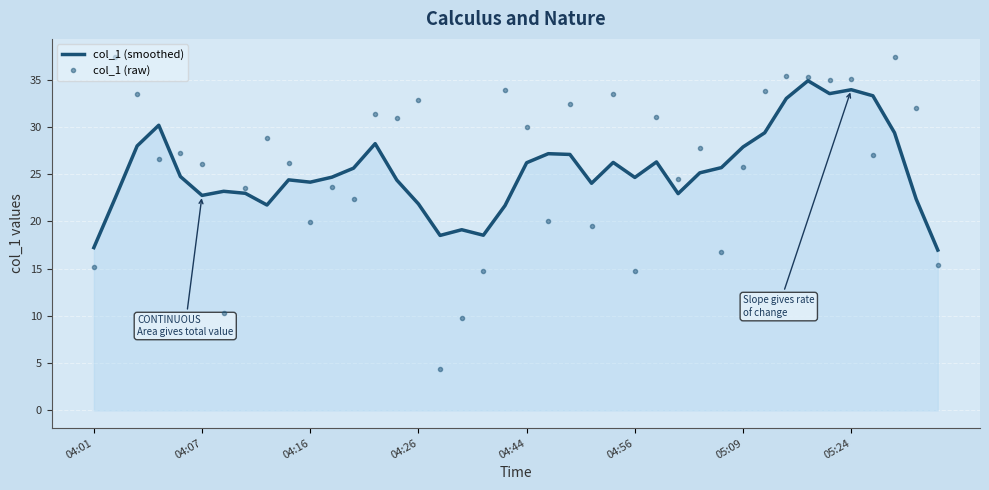

What is the sum of all col_1 (raw) values?

1040.9